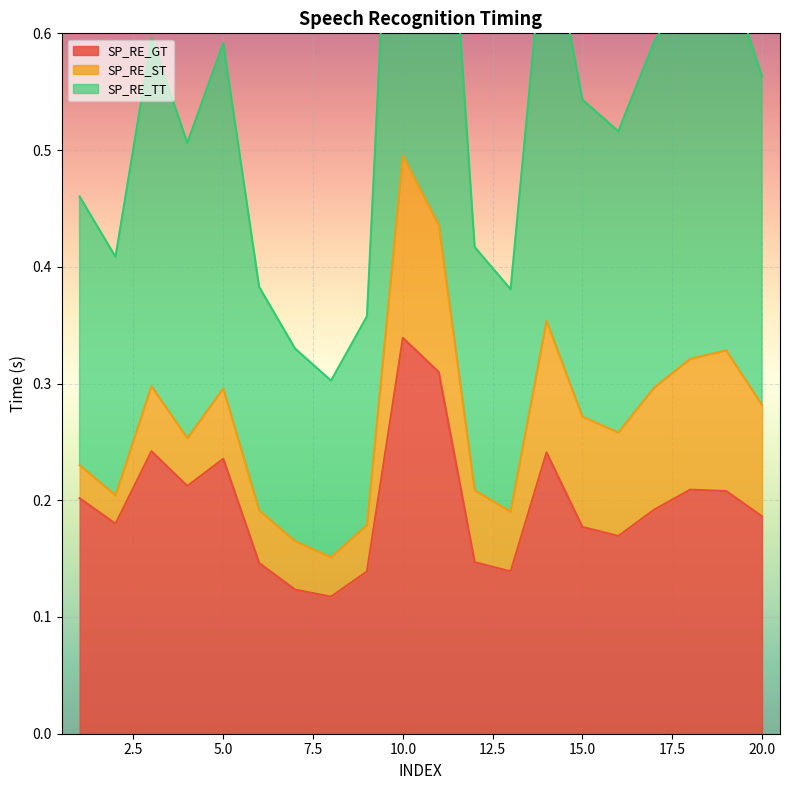

At which label is SP_RE_GT closest to 0?

8